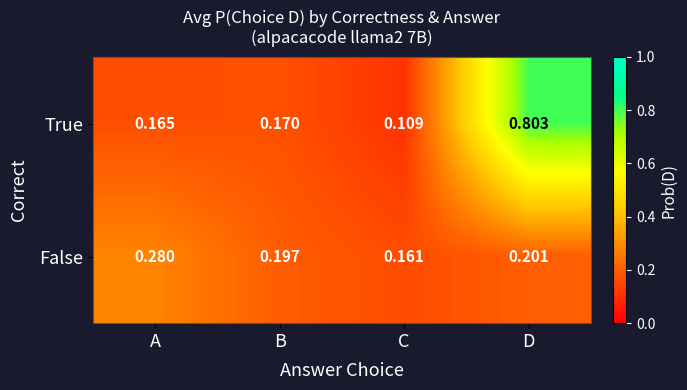

Which label corresponds to the smallest value in the chart?

C